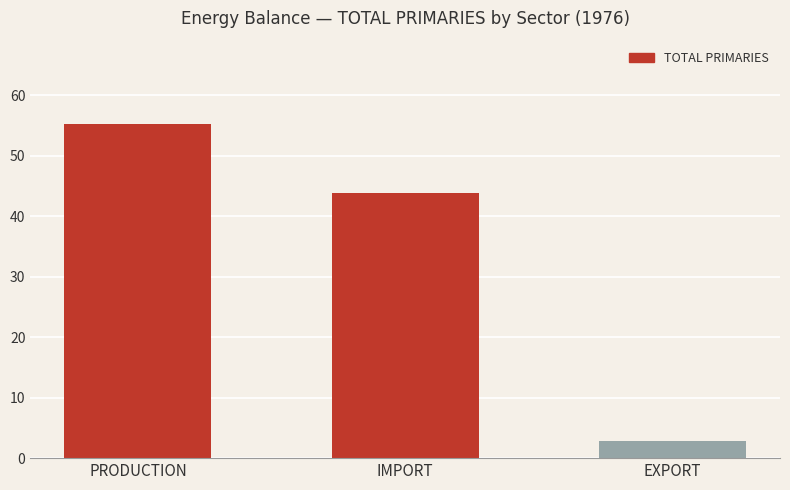

What is the greatest value displayed?

55.2